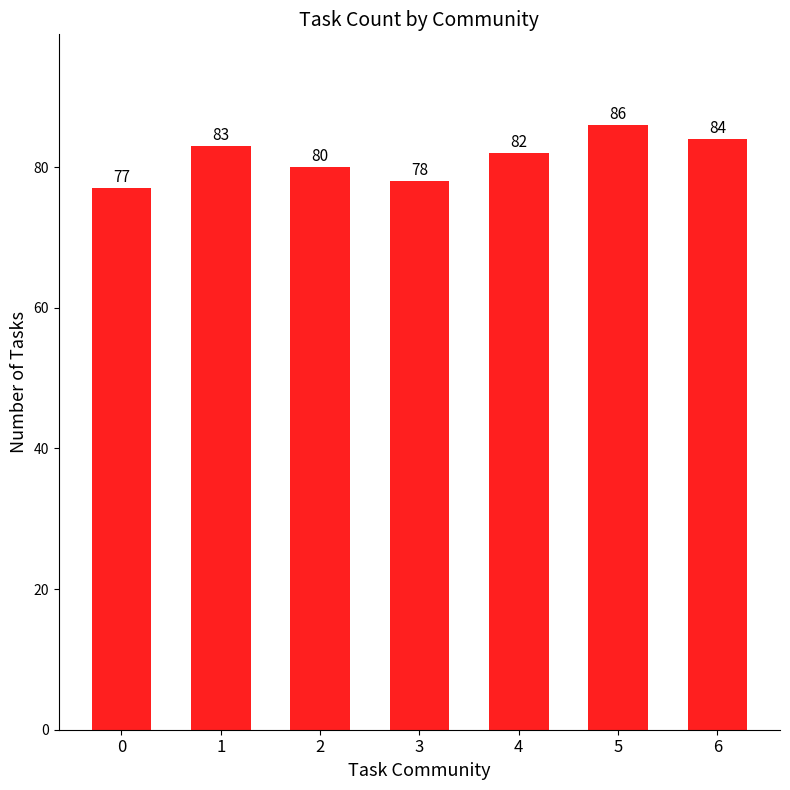

Rank the categories by value from lowest to highest.

0, 3, 2, 4, 1, 6, 5